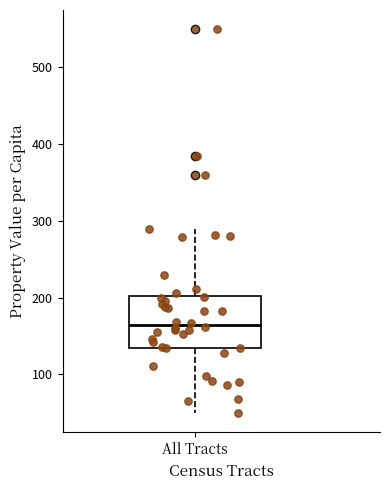

Read this box plot against the y-axis: the position of the median line, the range covered by the box, and the ends of both whiskers. The values are not printed on the chart, so give them approximately, as read against the axis.

median 160, box 130 to 200, whiskers 50 to 290